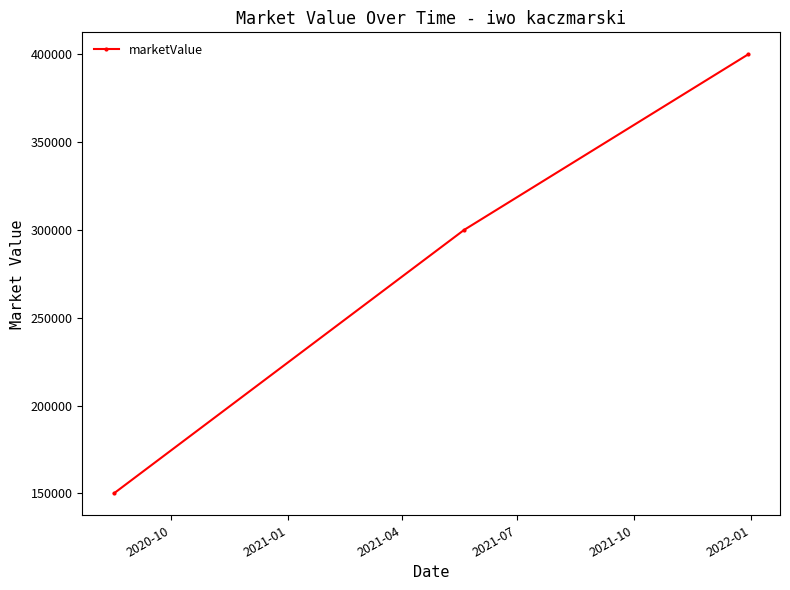

What is the smallest value displayed?

150000